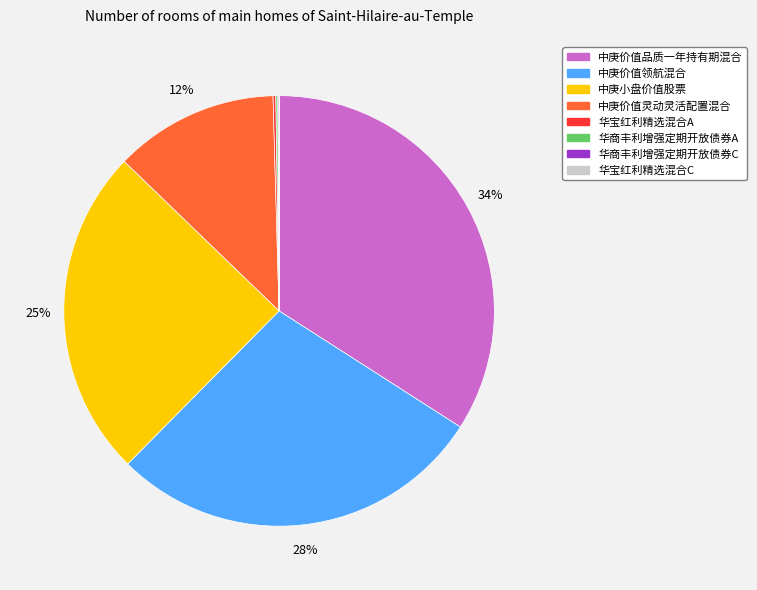

Does any single category account for the majority?

No